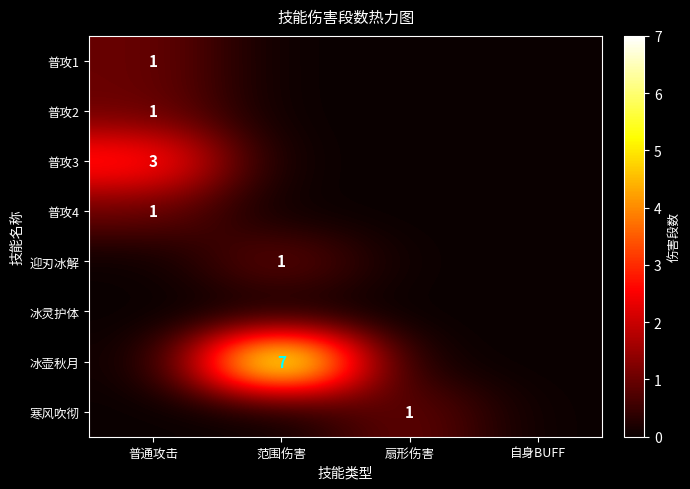

Is it true that 寒风吹彻 equals 1 at 扇形伤害?

True